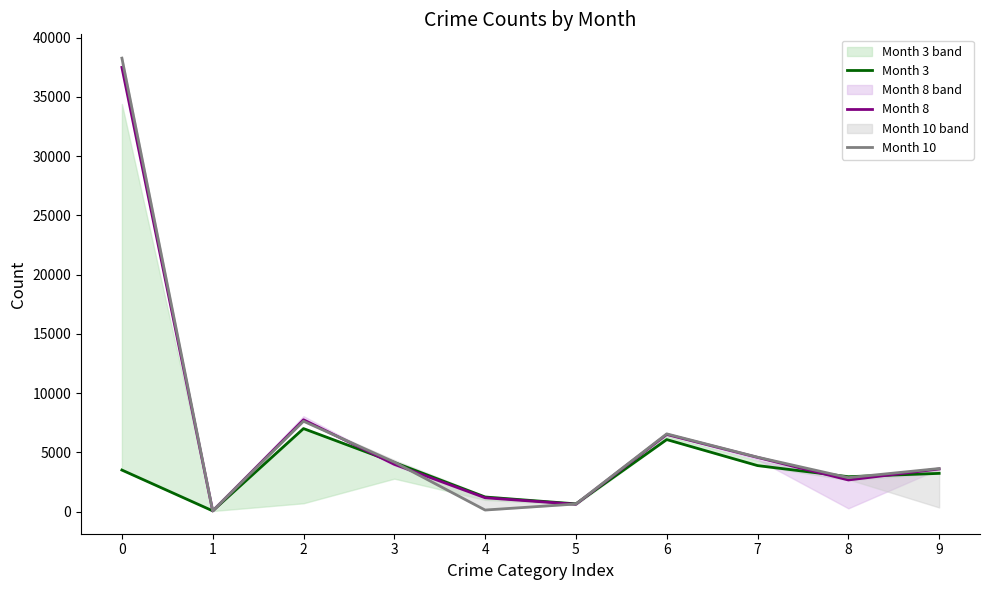

How many data points does each series have?

10